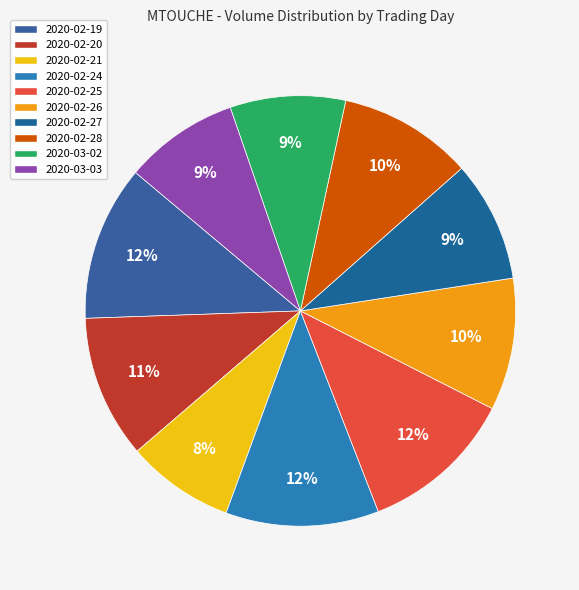

To the nearest percent, what is the difference between the 2020-02-27 and 2020-02-21 slice percentages?

1%